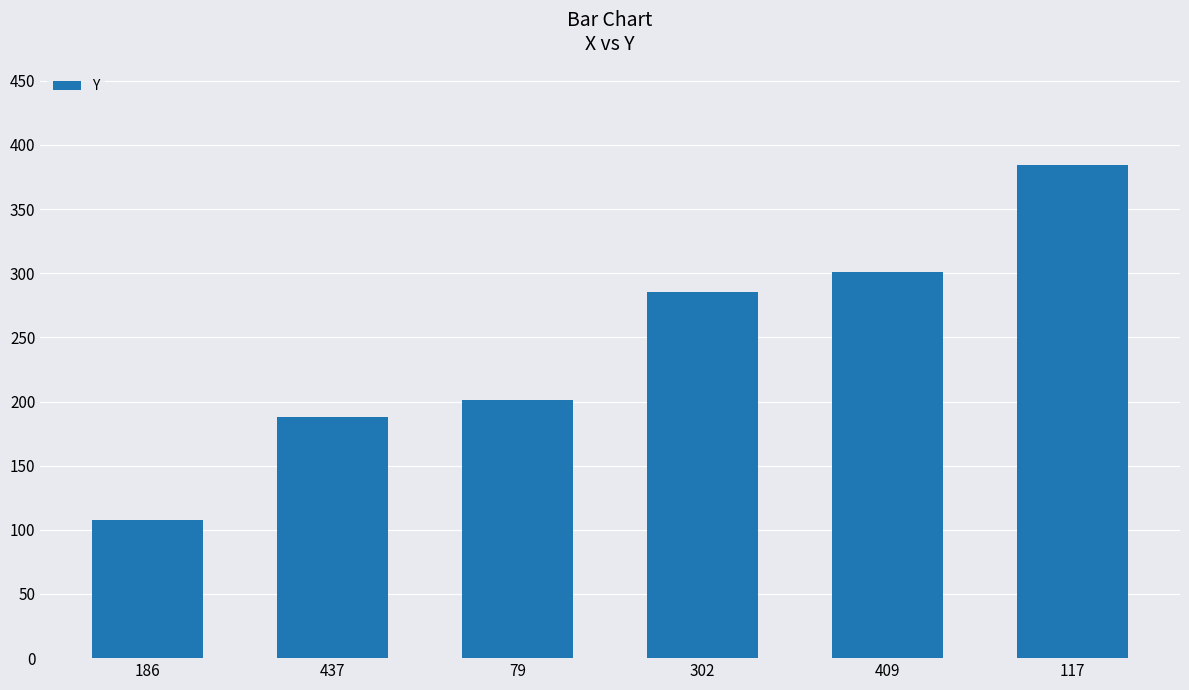

At which category does the chart reach its peak across all series?

117